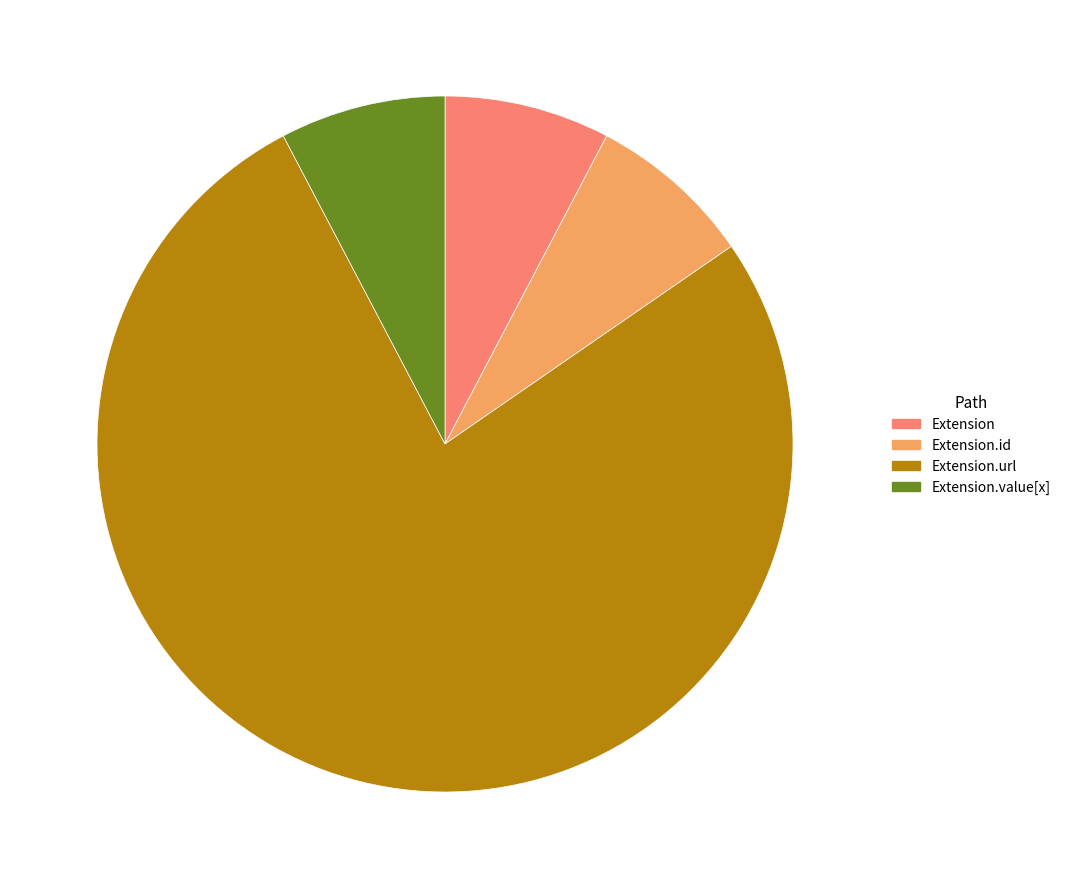

How many slices are in this pie chart?

4